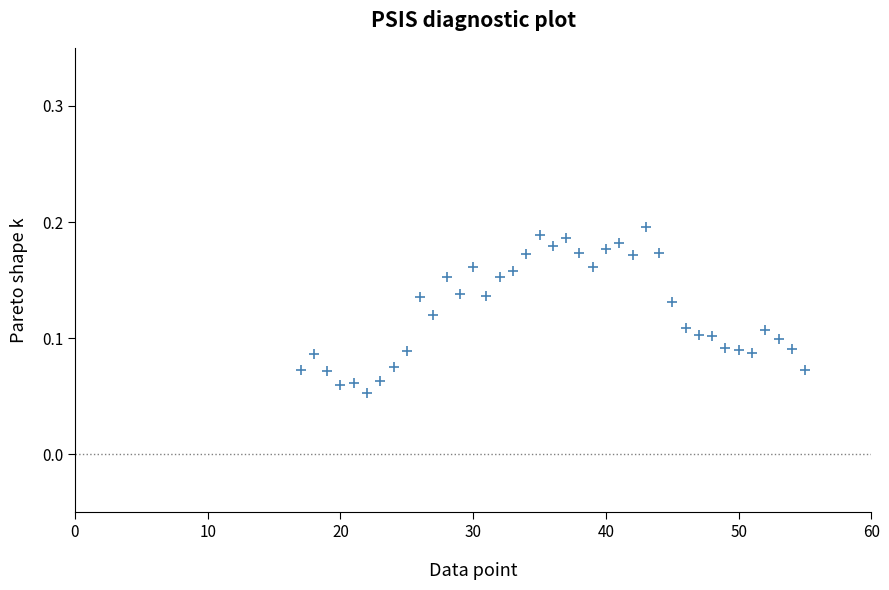

What is the range of X values (max minus min)?

38.0